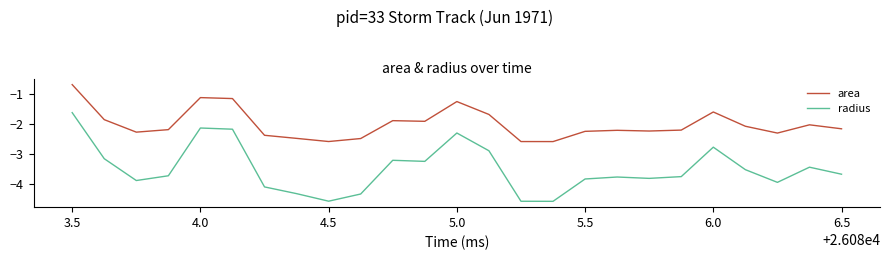

What is the difference between the maximum and minimum values in the radius series?

3.0